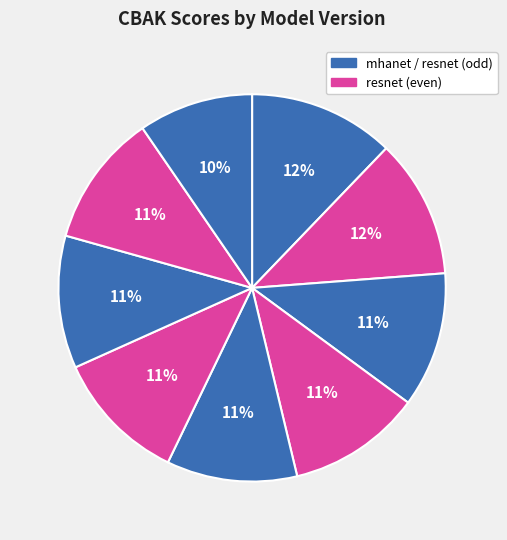

How many segments does this pie chart have?

9